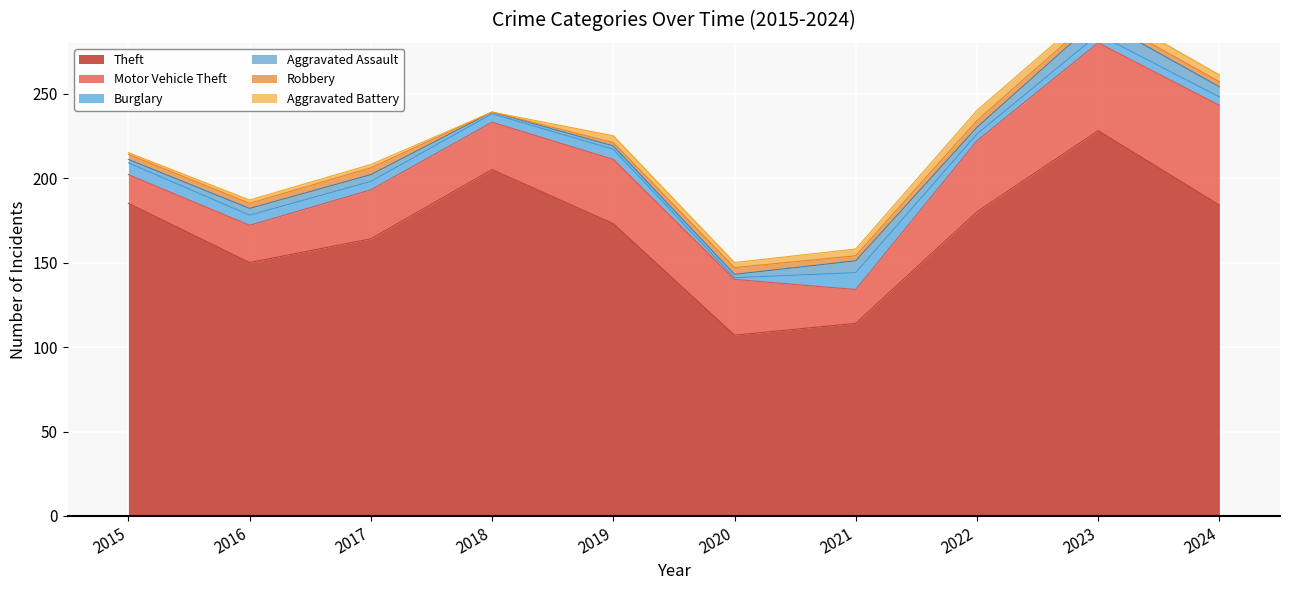

At 2017, list the series in order from smallest to largest.

Aggravated Battery, Aggravated Assault, Robbery, Burglary, Motor Vehicle Theft, Theft